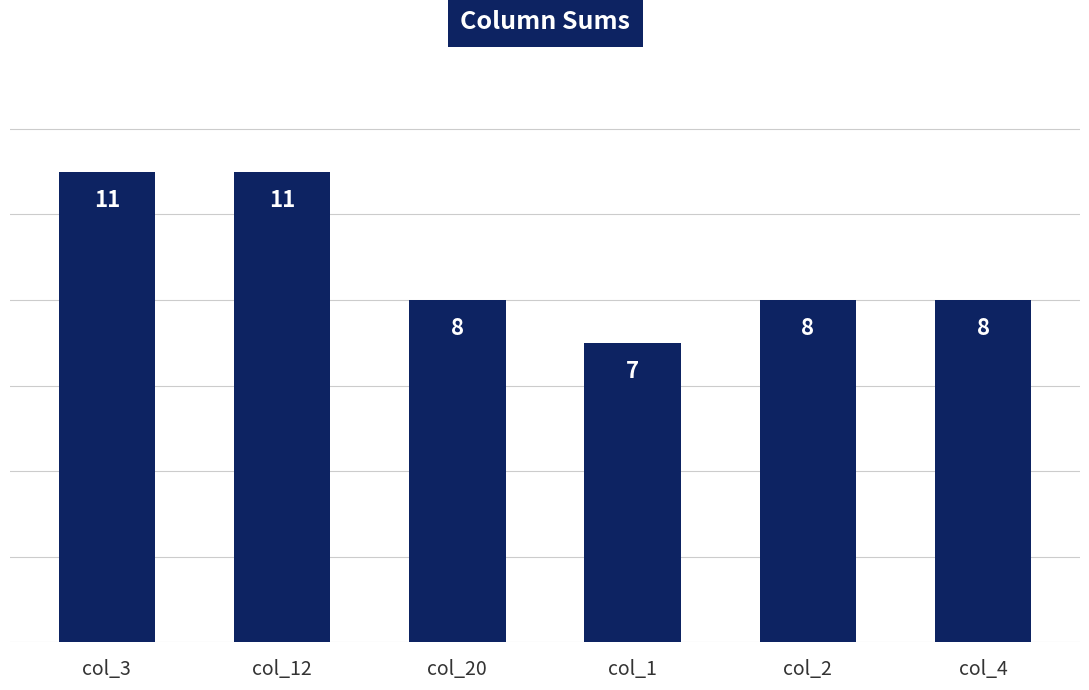

Reading left to right, list all the values displayed in this chart.

col_3=11	col_12=11	col_20=8	col_1=7	col_2=8	col_4=8